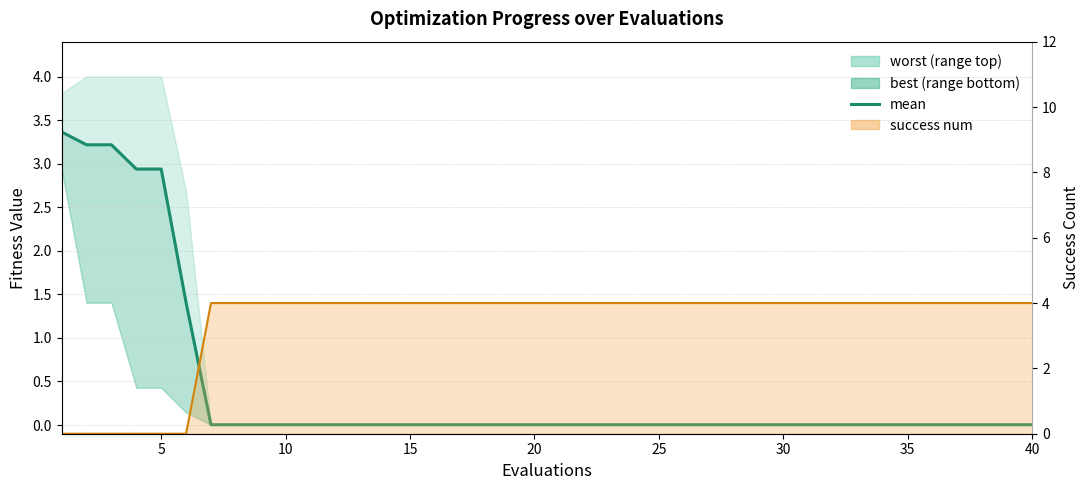

After their last crossing, which series has the higher values: mean or success num line?

success num line